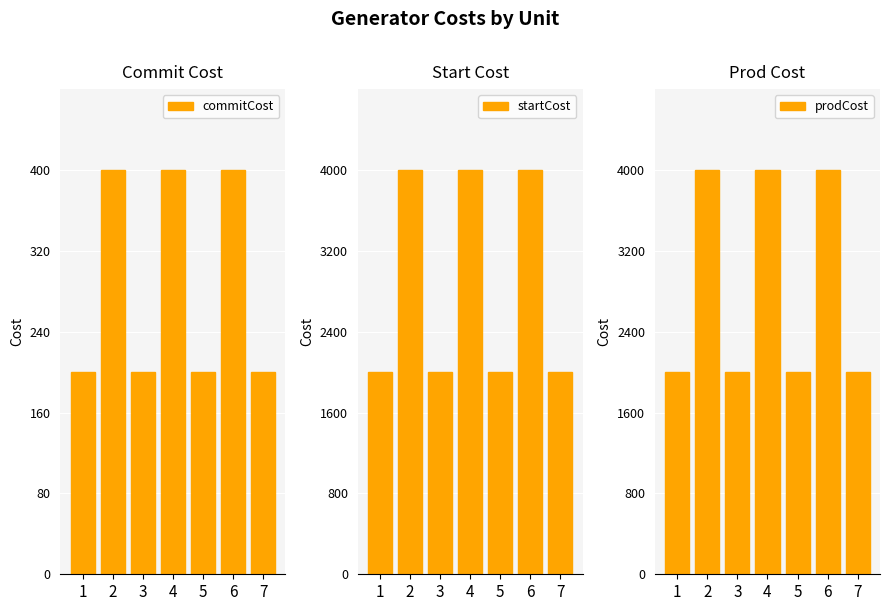

Which series has the widest spread of values?

startCost